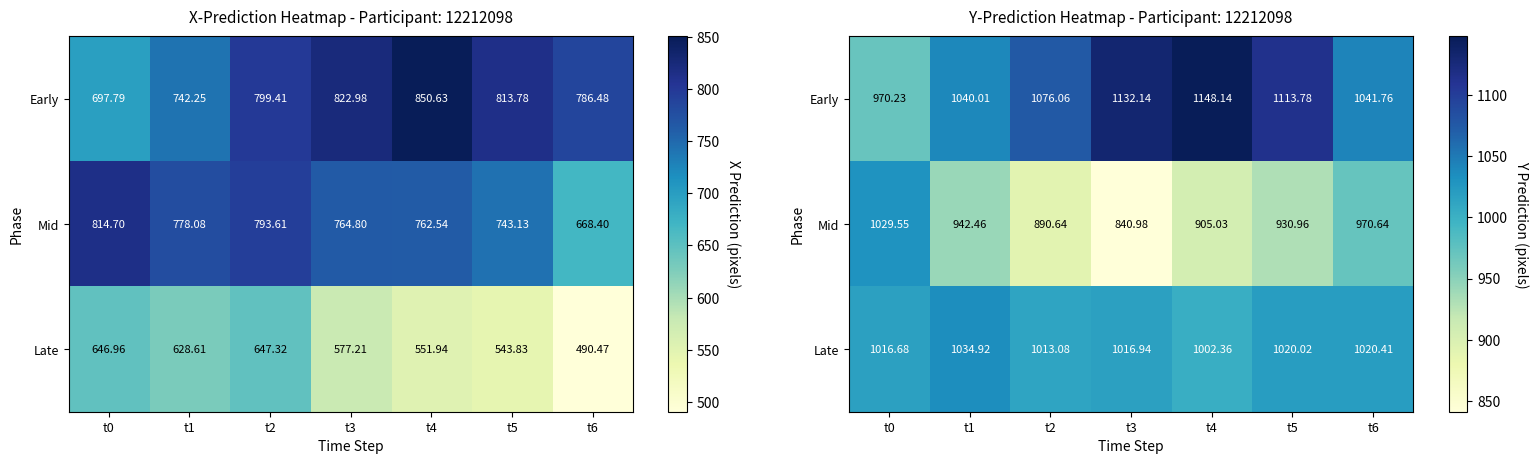

Which series changed the most between t0 and t1?

Mid